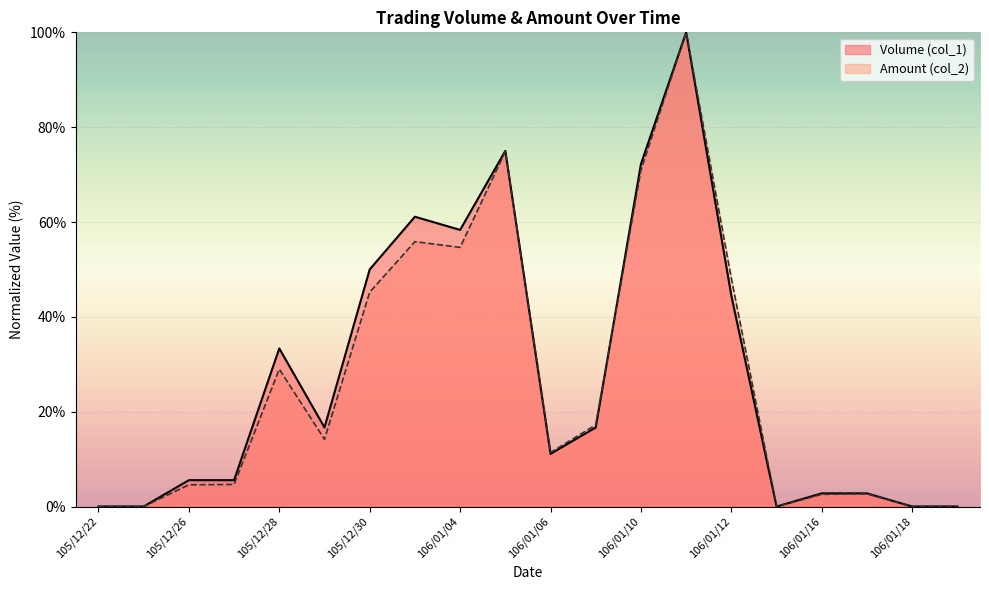

How many distinct data groups are displayed?

2